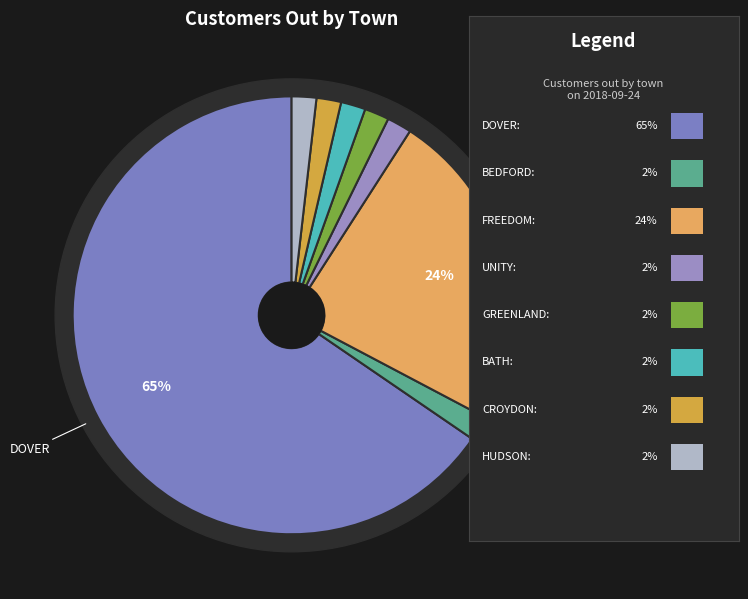

Rank the categories by value from highest to lowest.

DOVER, FREEDOM, BEDFORD, UNITY, GREENLAND, BATH, CROYDON, HUDSON